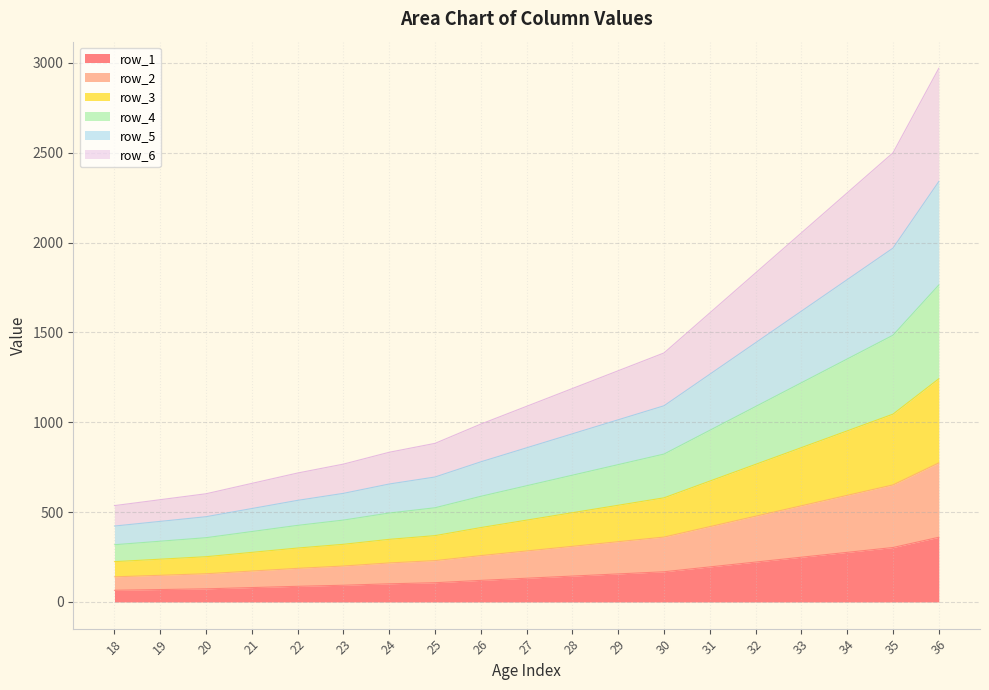

What is the value of the row_2 point at the 4th from the left?

80.0